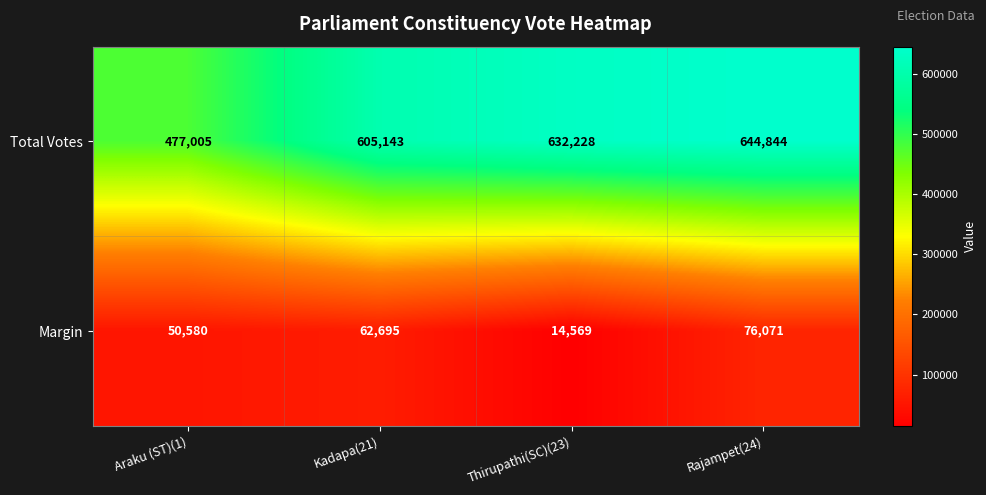

At which category is the sum across all series the highest?

Rajampet(24)